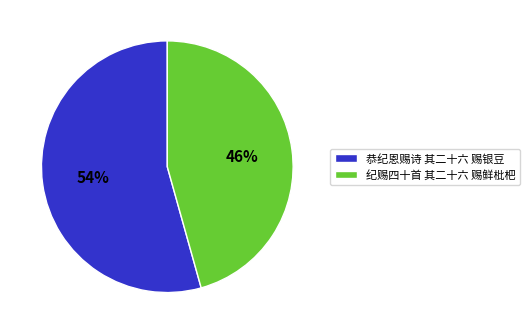

What is the ratio of the value at 恭纪恩赐诗 其二十六 赐银豆 to the value at 纪赐四十首 其二十六 赐鲜枇杷?

1.2